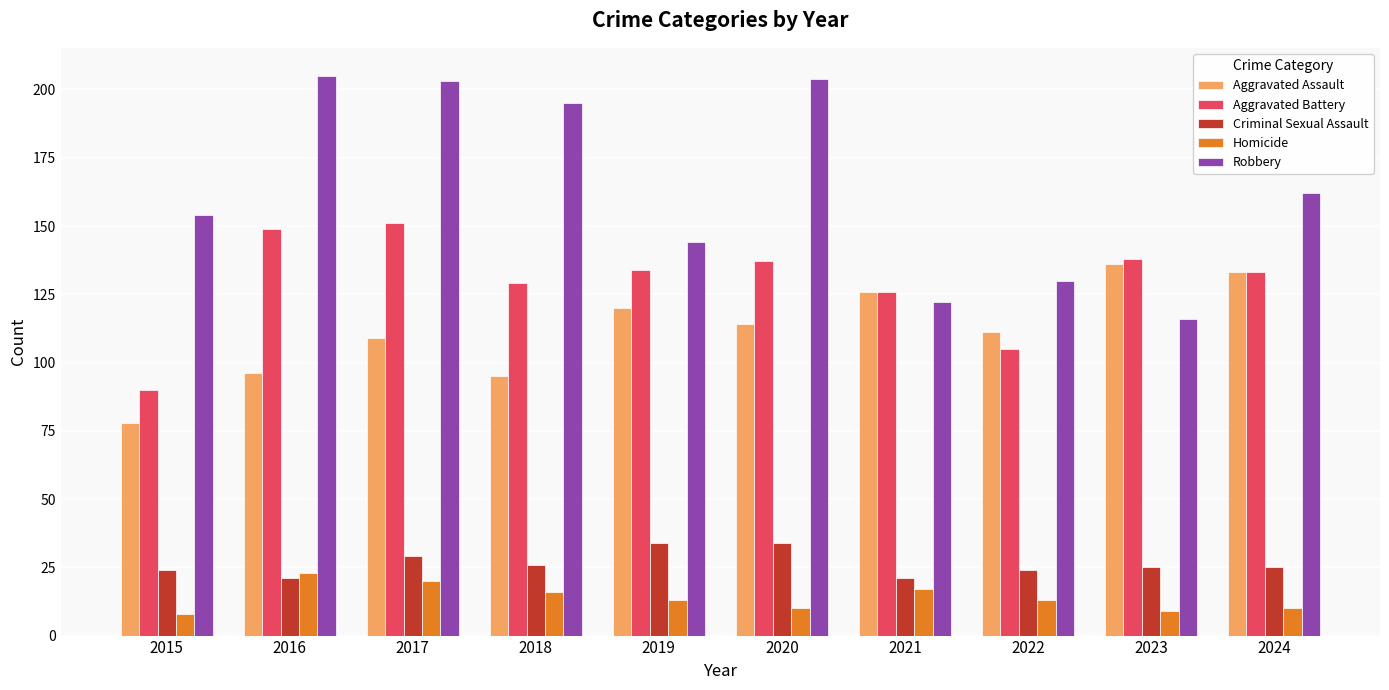

What is the sum of the Criminal Sexual Assault values at 2016 and 2017?

50